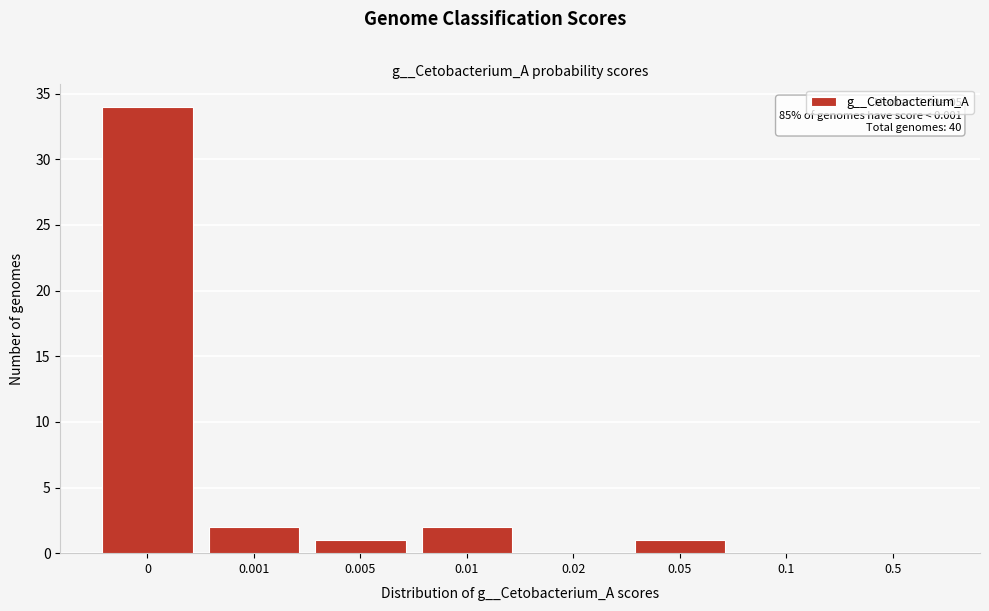

Reading left to right, extract all data points from this chart.

0=34	0.001=2	0.005=1	0.01=2	0.02=0	0.05=1	0.1=0	0.5=0